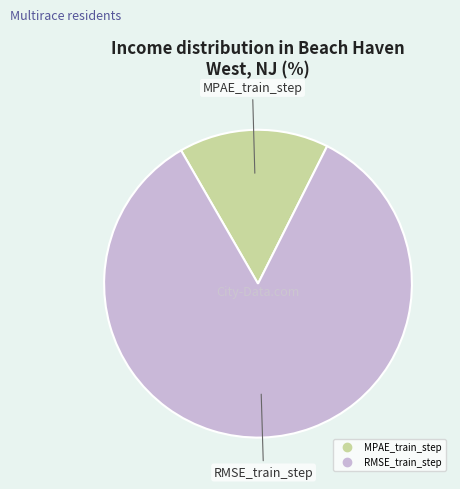

What is the smallest slice in the pie chart?

MPAE_train_step